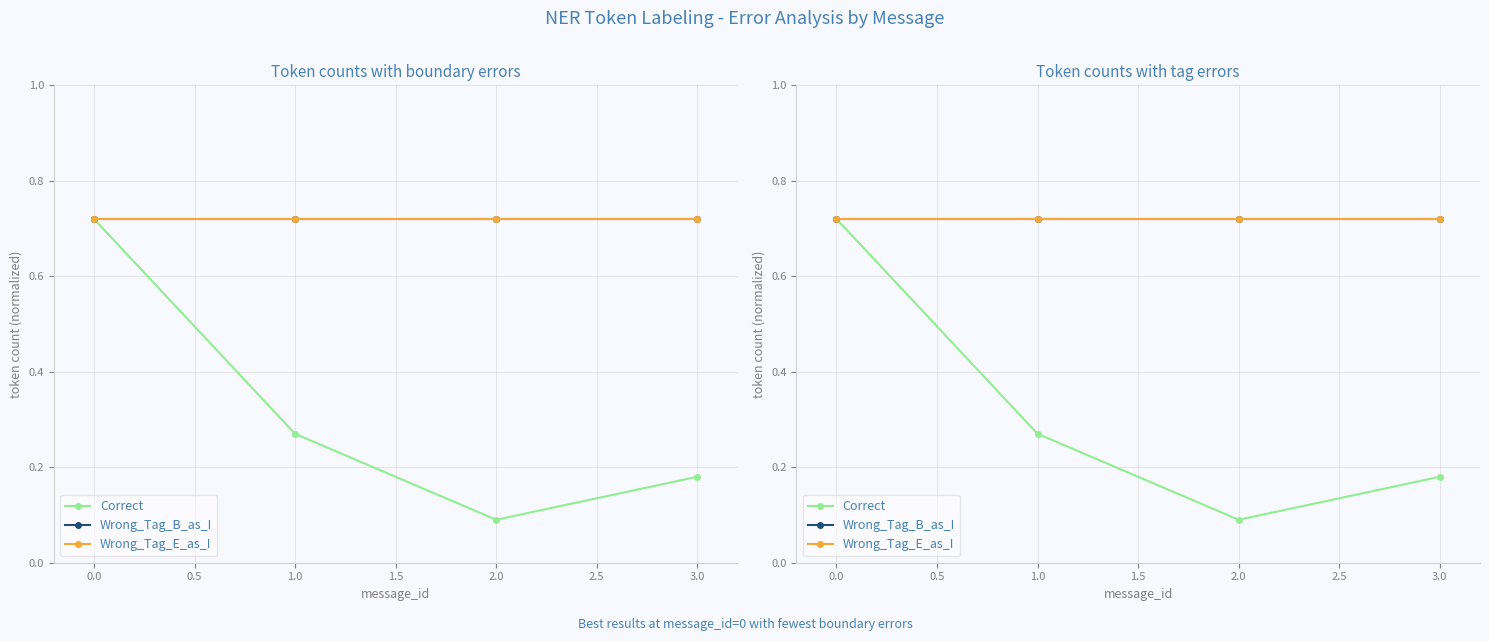

True or false: Correct and Wrong_Tag_E_as_I intersect in this chart.

False